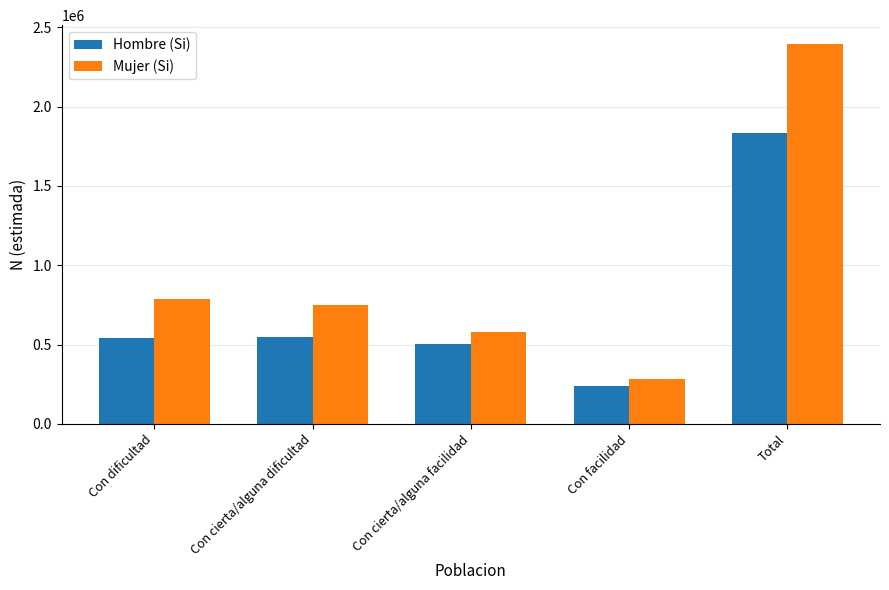

Rank the series by their maximum value, from highest to lowest.

Mujer (Si), Hombre (Si)